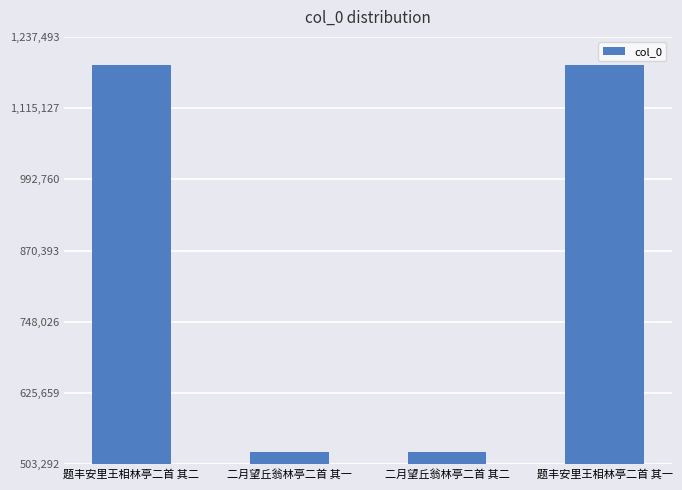

What is the greatest value displayed?

1189898